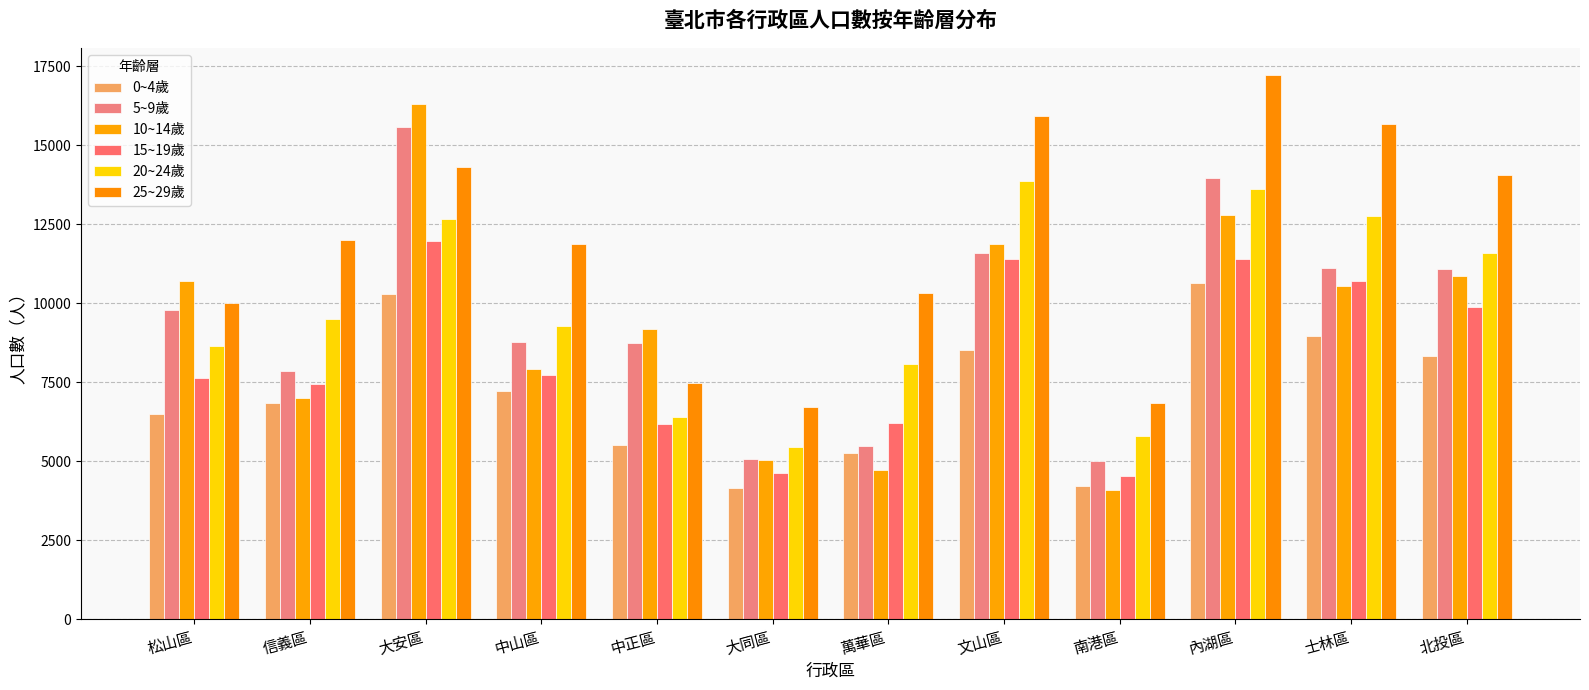

What is the value of the 15~19歲 bar at the 10th from the left?

11400